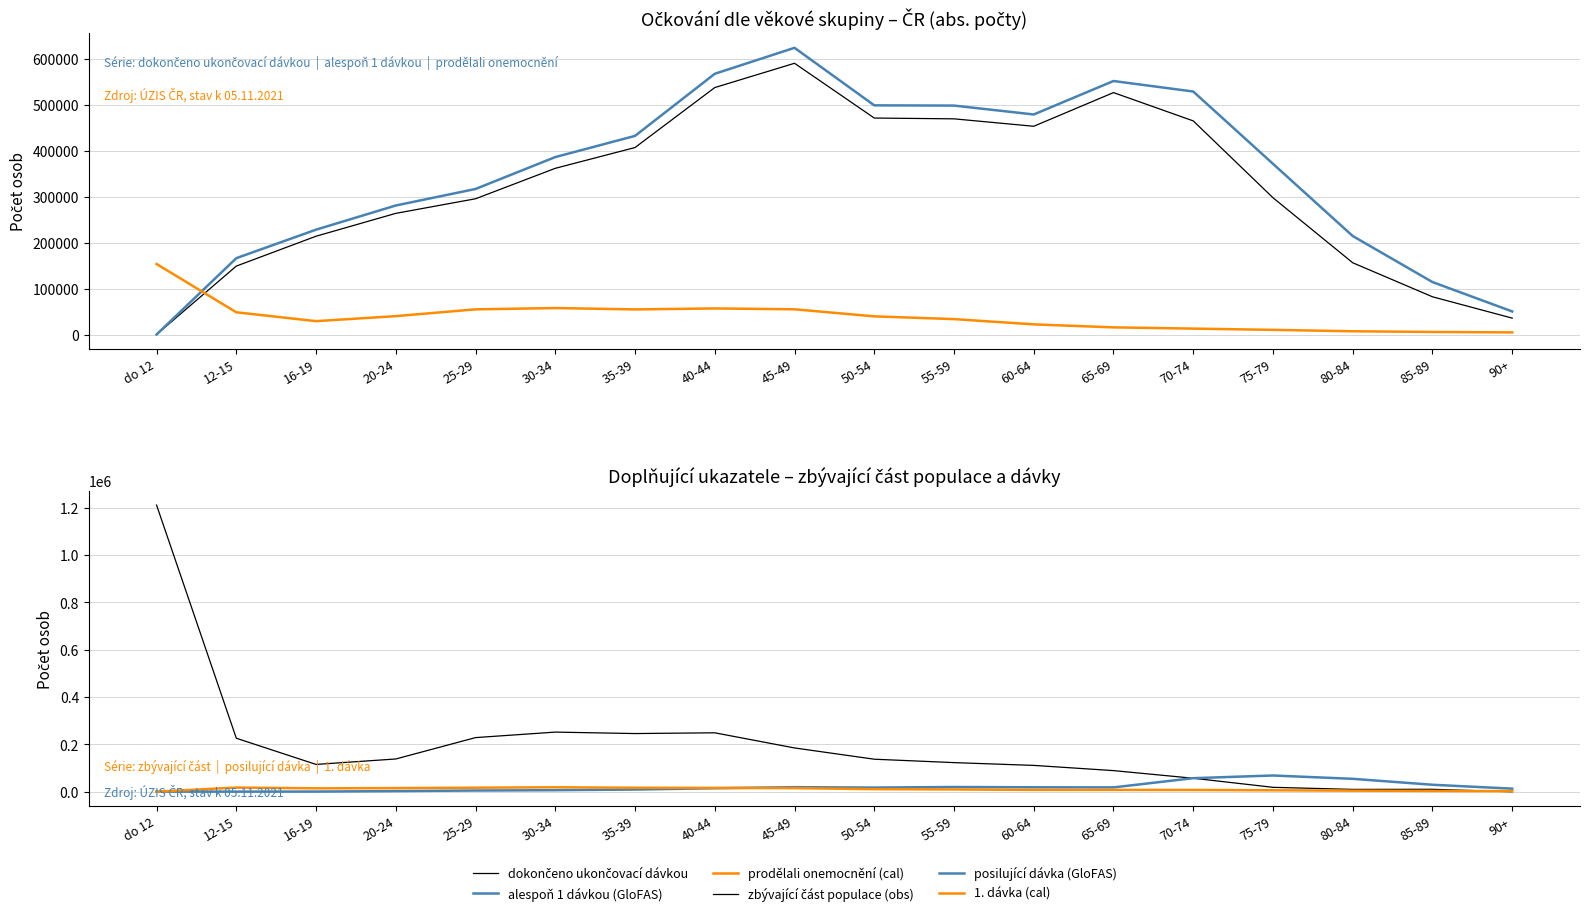

True or false: prodělali onemocnění (cal) and posilující dávka (GloFAS) intersect in this chart.

True